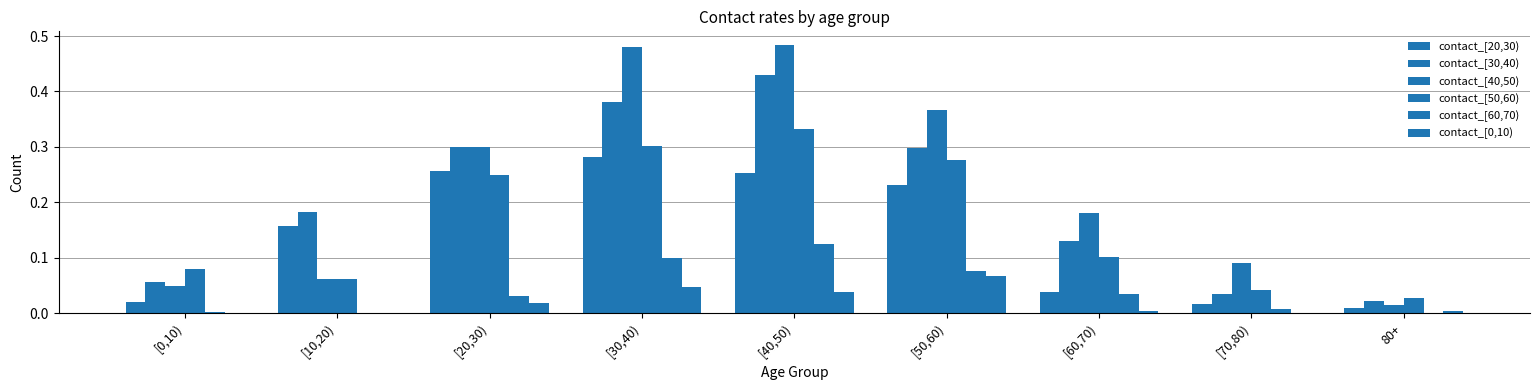

What is the difference between the maximum and minimum values in the contact_[0,10) series?

0.1